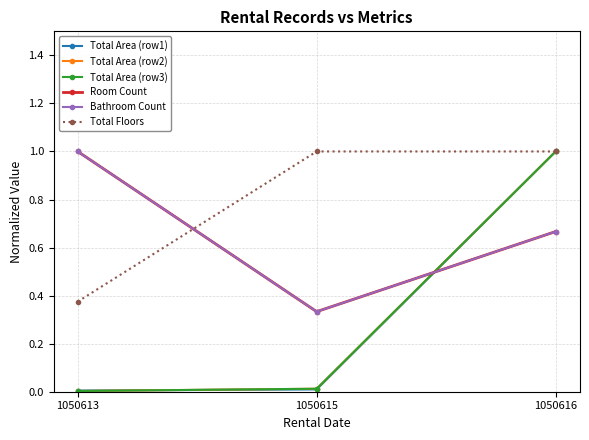

Which category has the lowest value across all series?

1050613